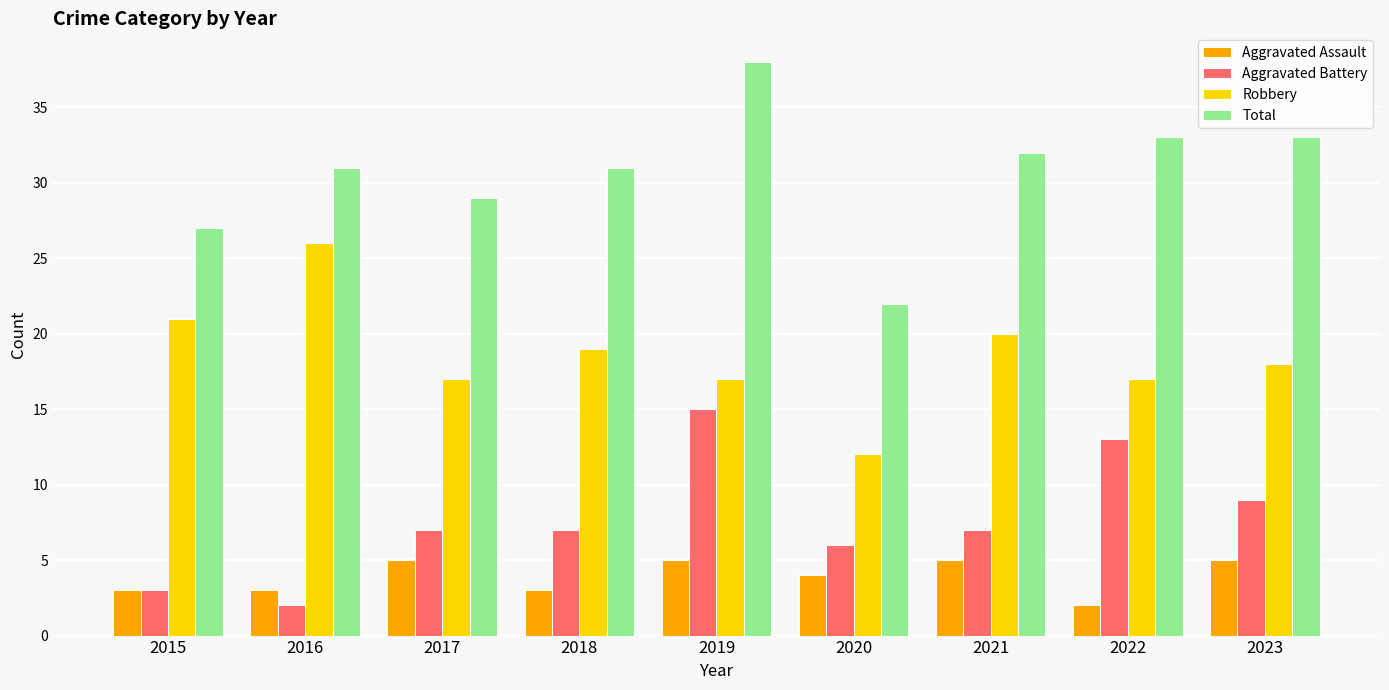

What is the sum of all Aggravated Assault values?

35